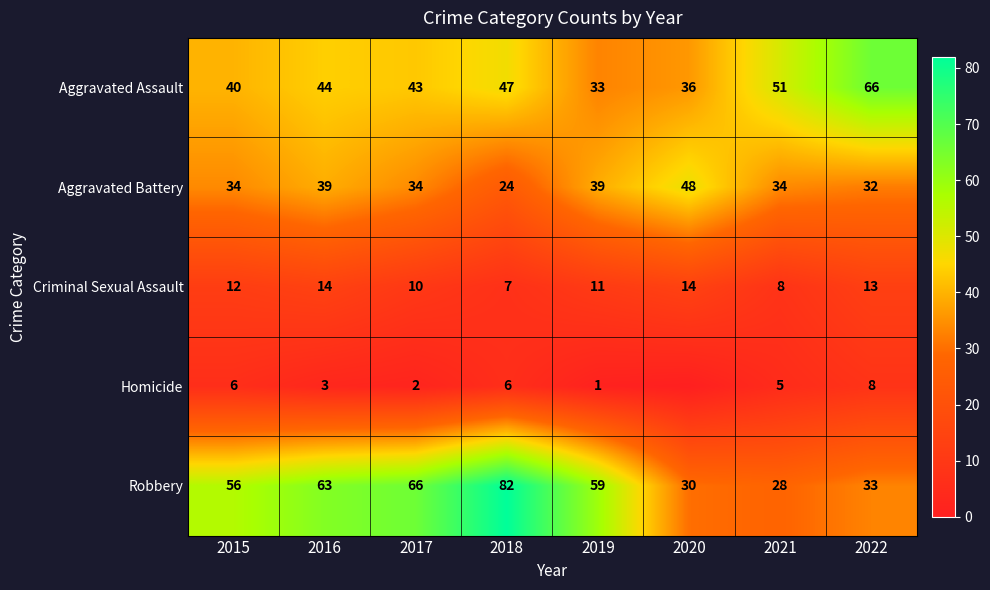

Between 2016 and 2019, which series saw the biggest shift?

Aggravated Assault